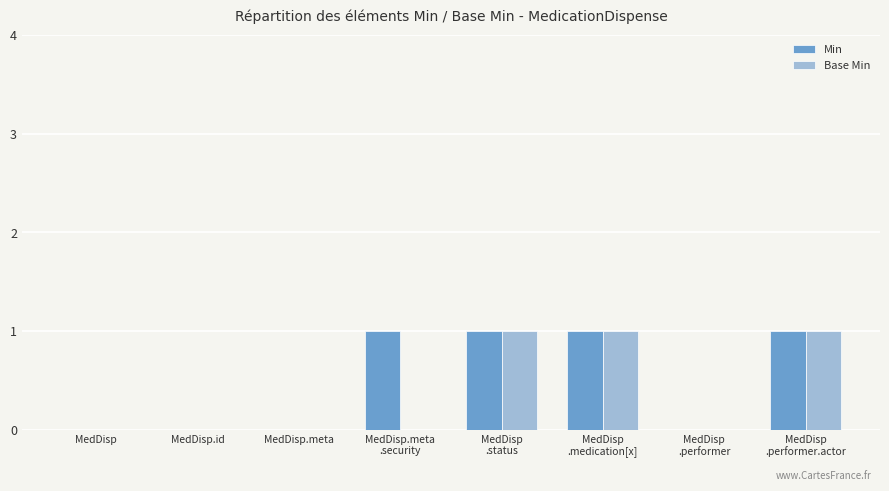

Which series has the largest total across all categories?

Min